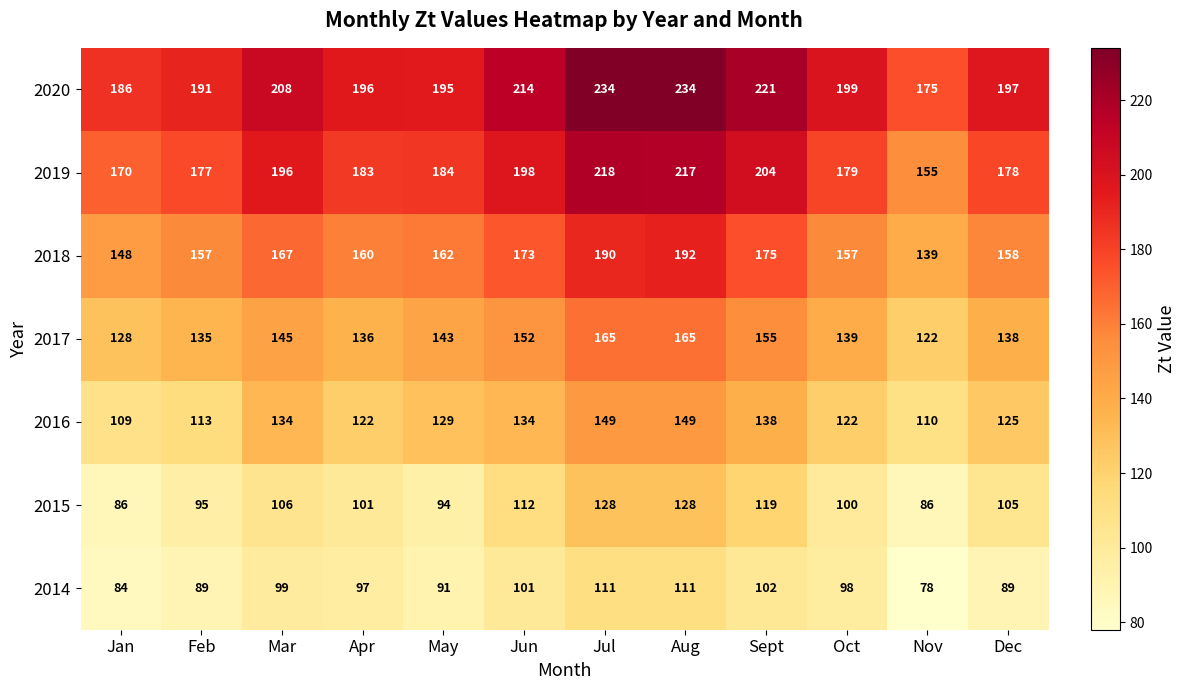

The value of 2017 at Nov is 122. True or false?

True